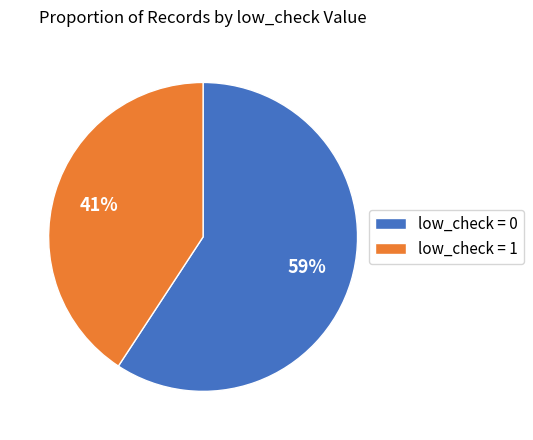

To the nearest percent, what is the difference between the largest and smallest slice percentages?

18%